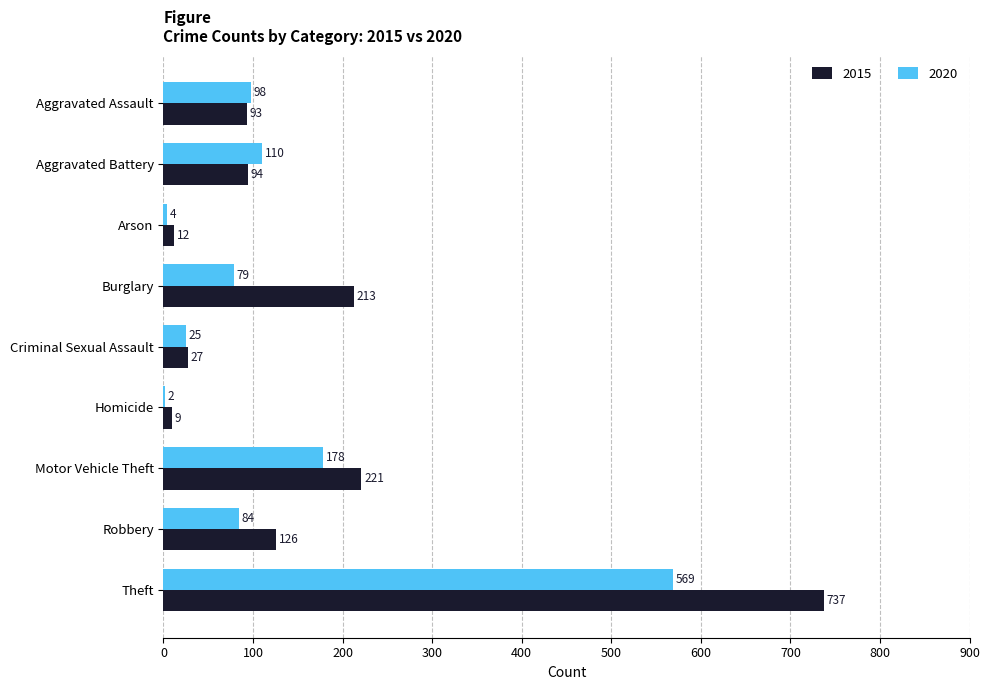

Is it true that 2020 equals 25 at Criminal Sexual Assault?

True